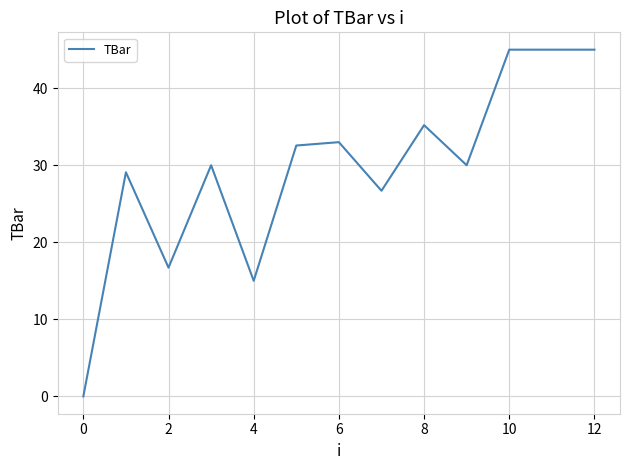

How many values are above zero?

12